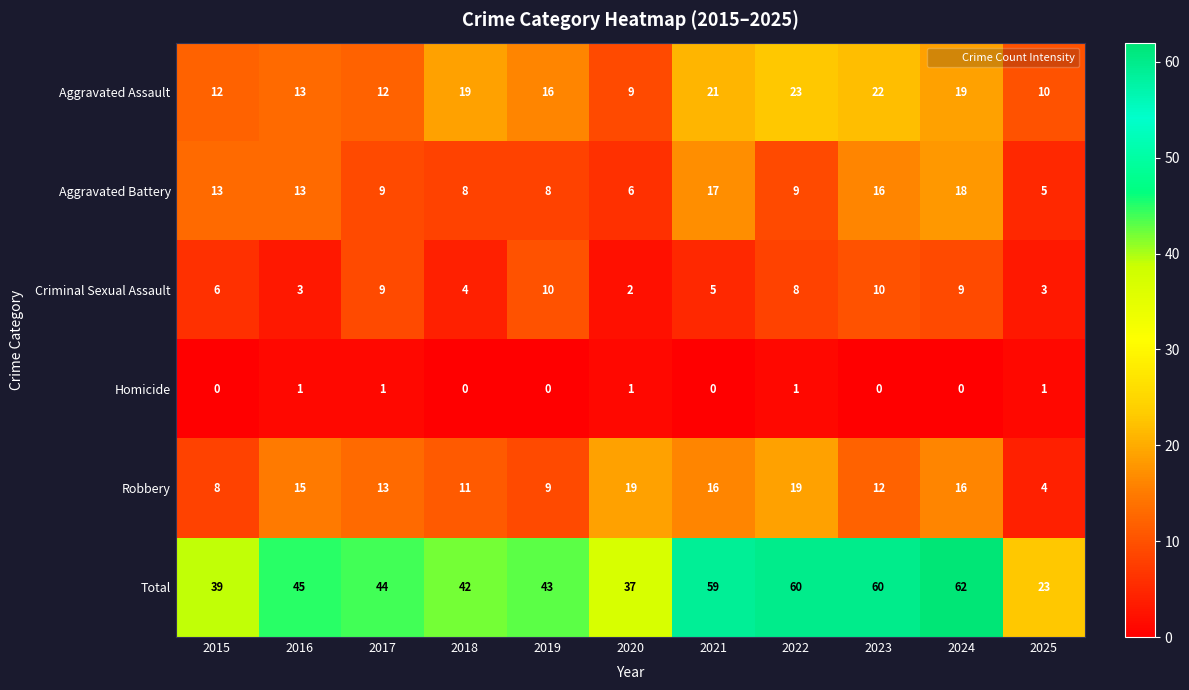

What is the spread (max minus min) of values at 2019?

43